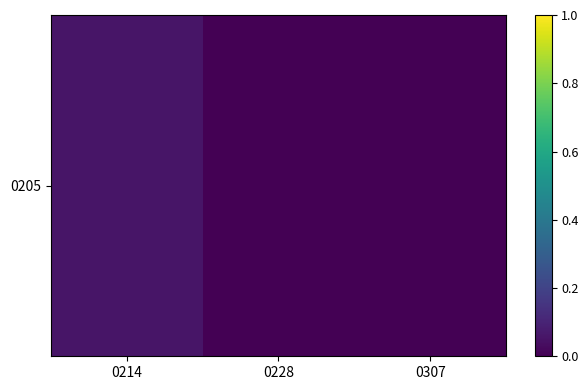

Reading right to left, extract all data points from this chart.

0.0	0.0	0.1